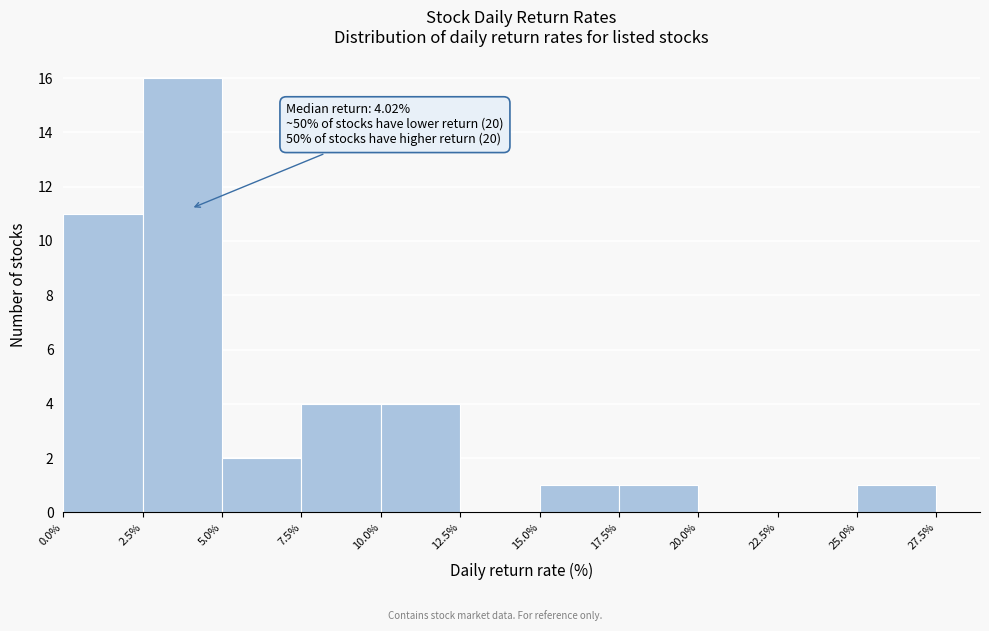

Which range on the x-axis has the tallest bar?

2.5% to 5.0%